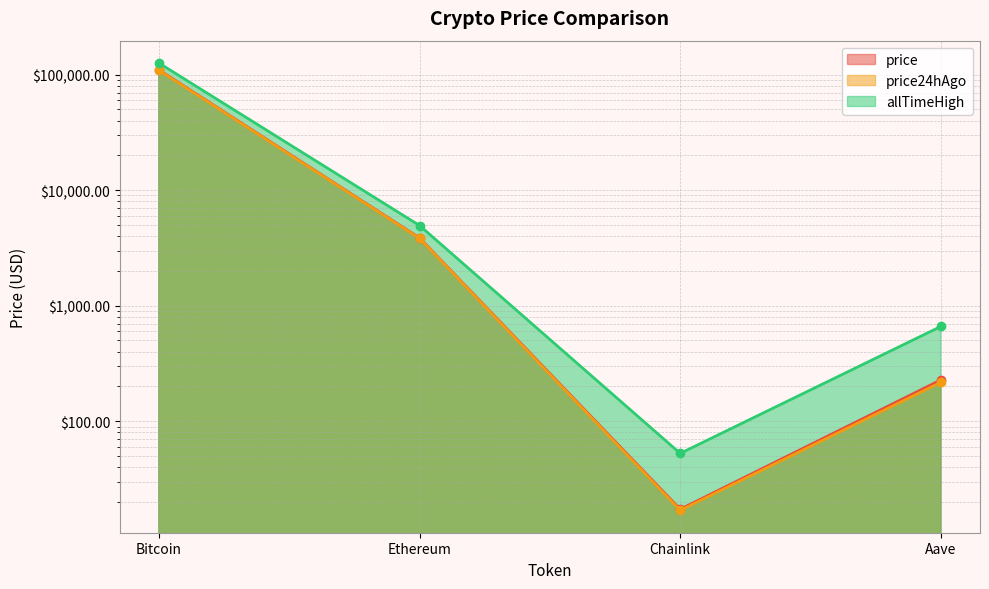

True or false: price24hAgo and allTimeHigh intersect in this chart.

False